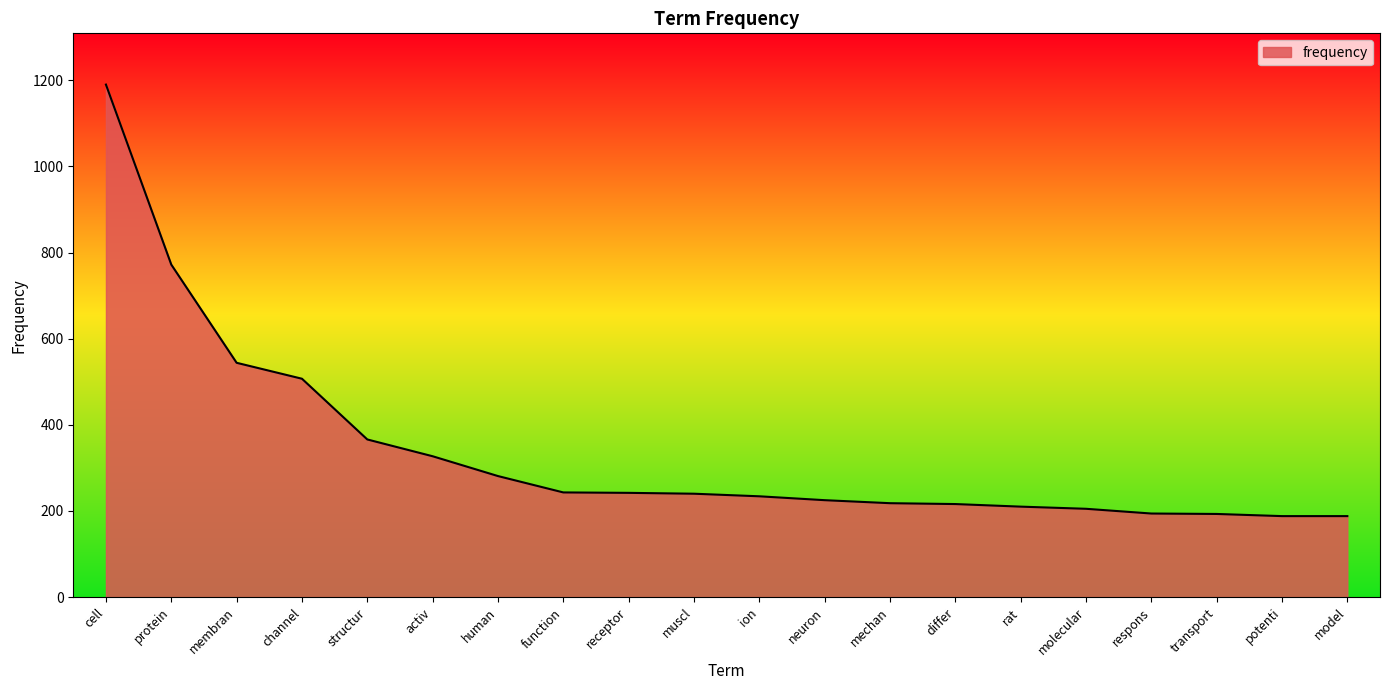

Is it true that the value at transport is 193?

True